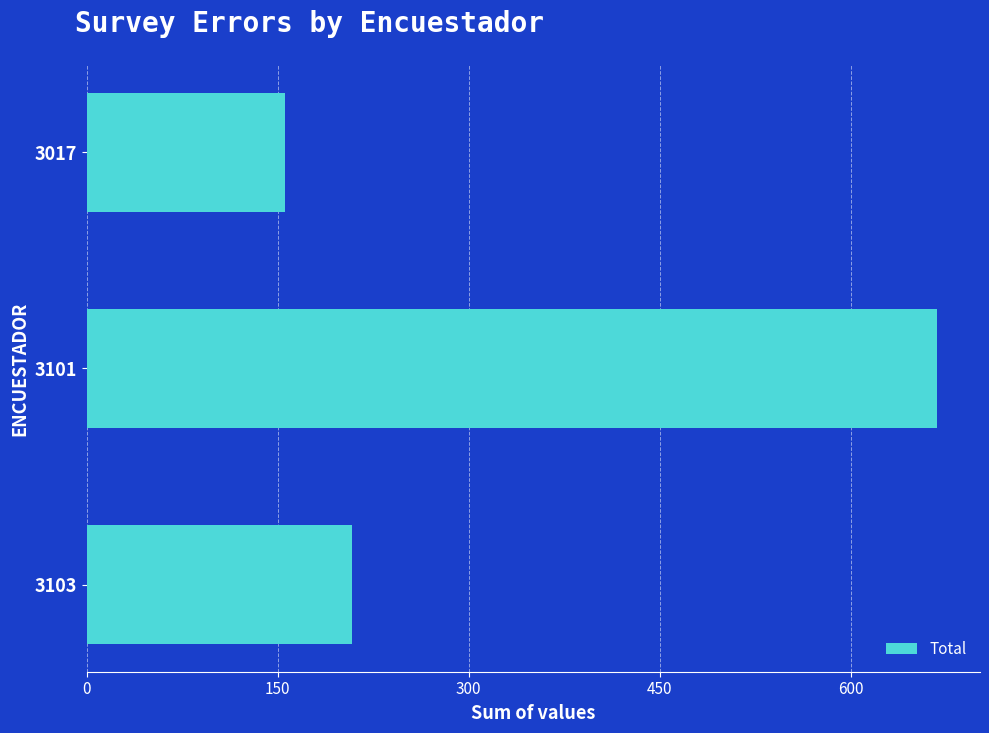

List the labels in order of value, largest first.

3101, 3103, 3017